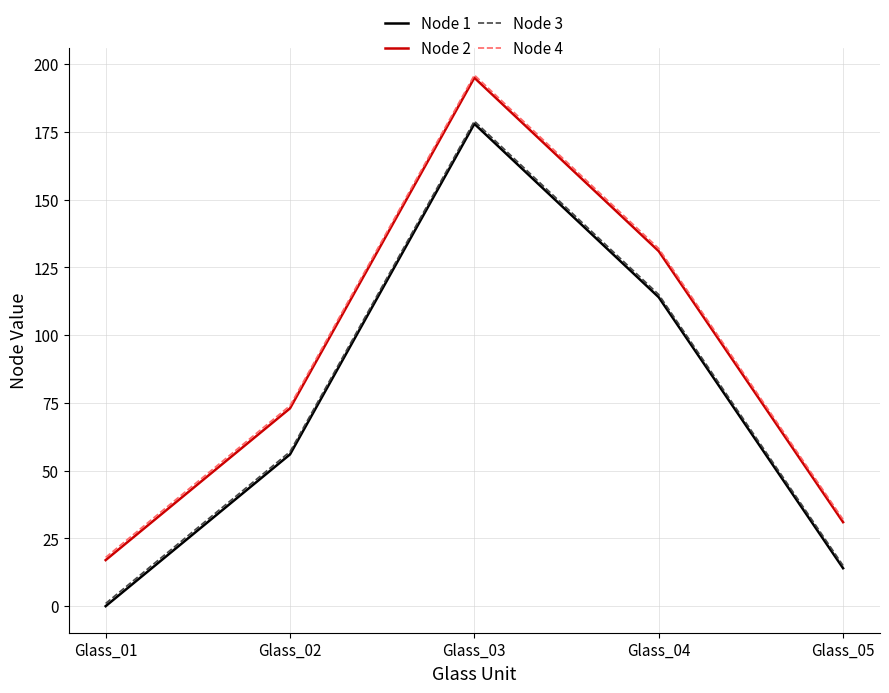

At how many categories does at least one series exceed 104?

2